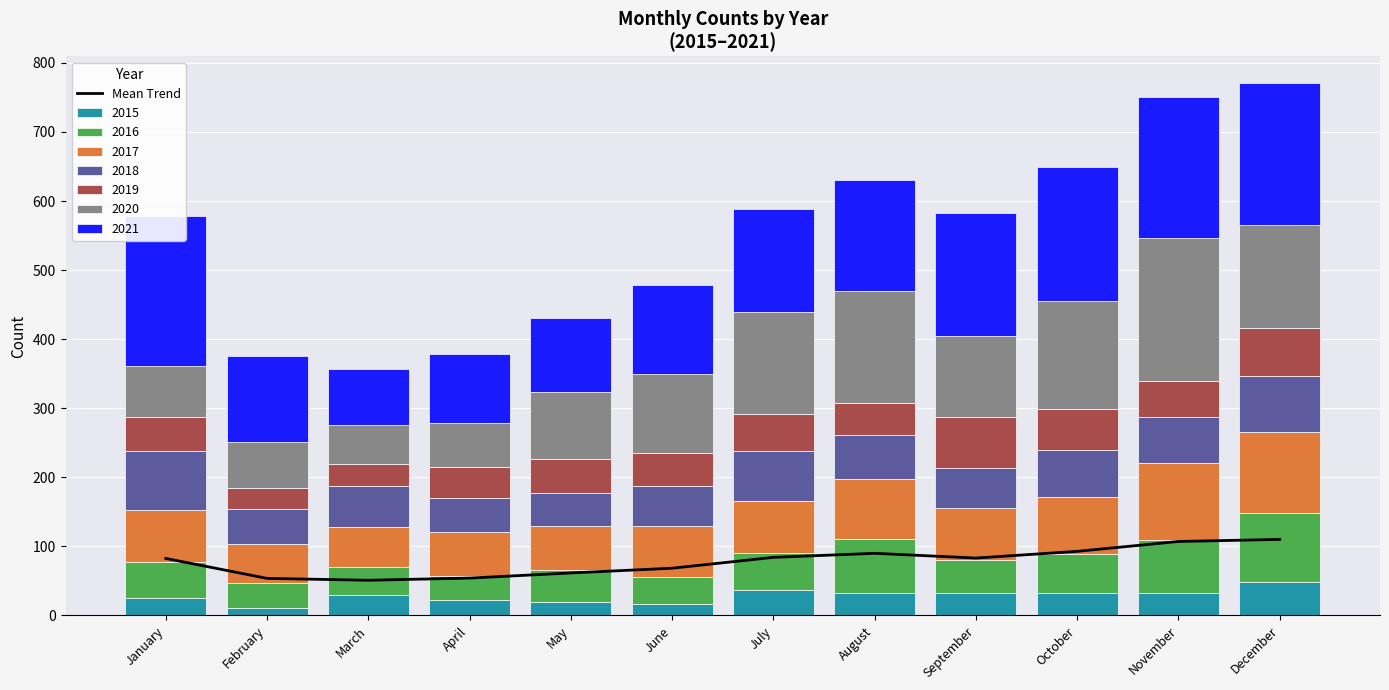

Which category has the highest value across all series?

December